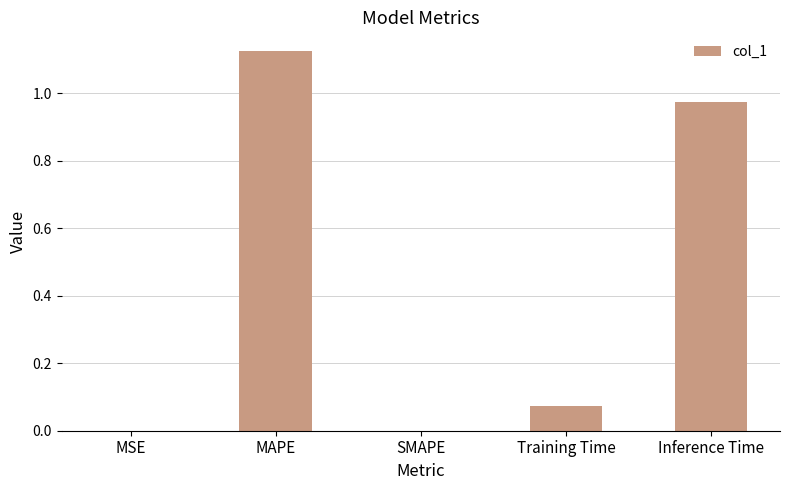

True or false: the data shows 0.0 at MSE.

True